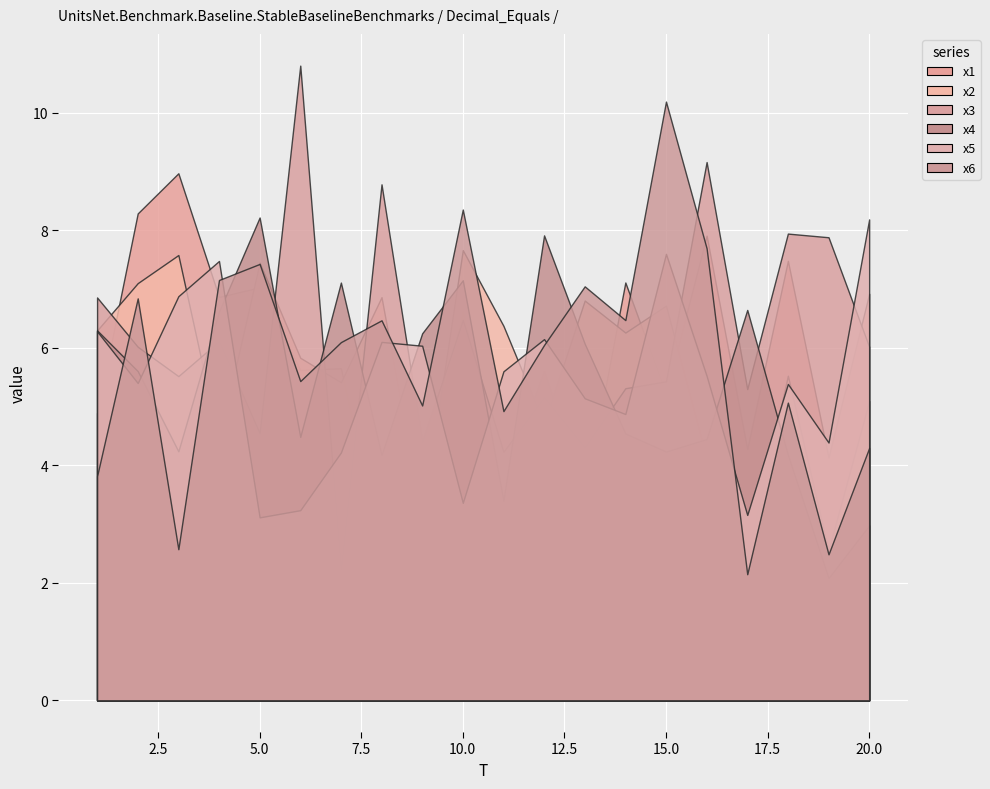

The x5 series shows 6.9 at 3. True or false?

True